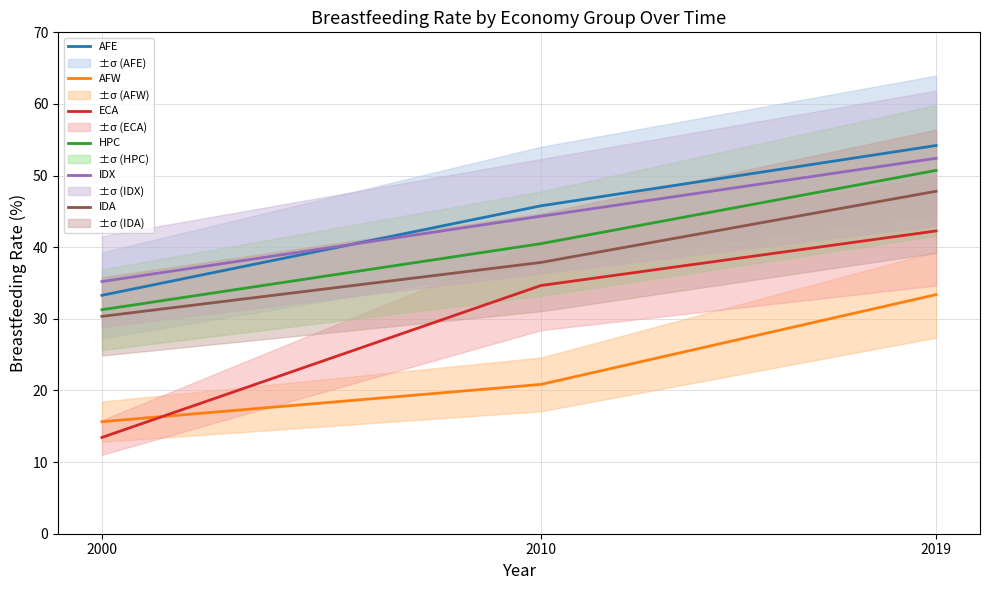

At which category does the chart reach its peak across all series?

2019